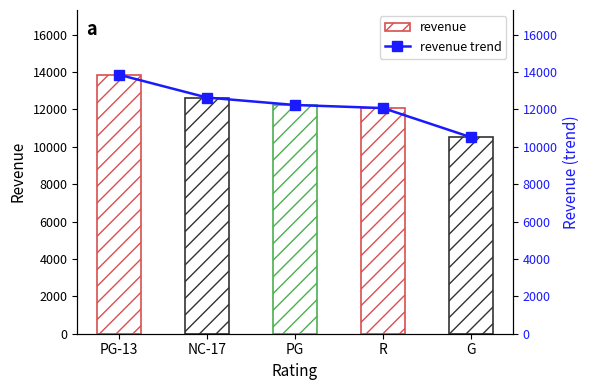

Where does the revenue trend series first go above 12236?

PG-13